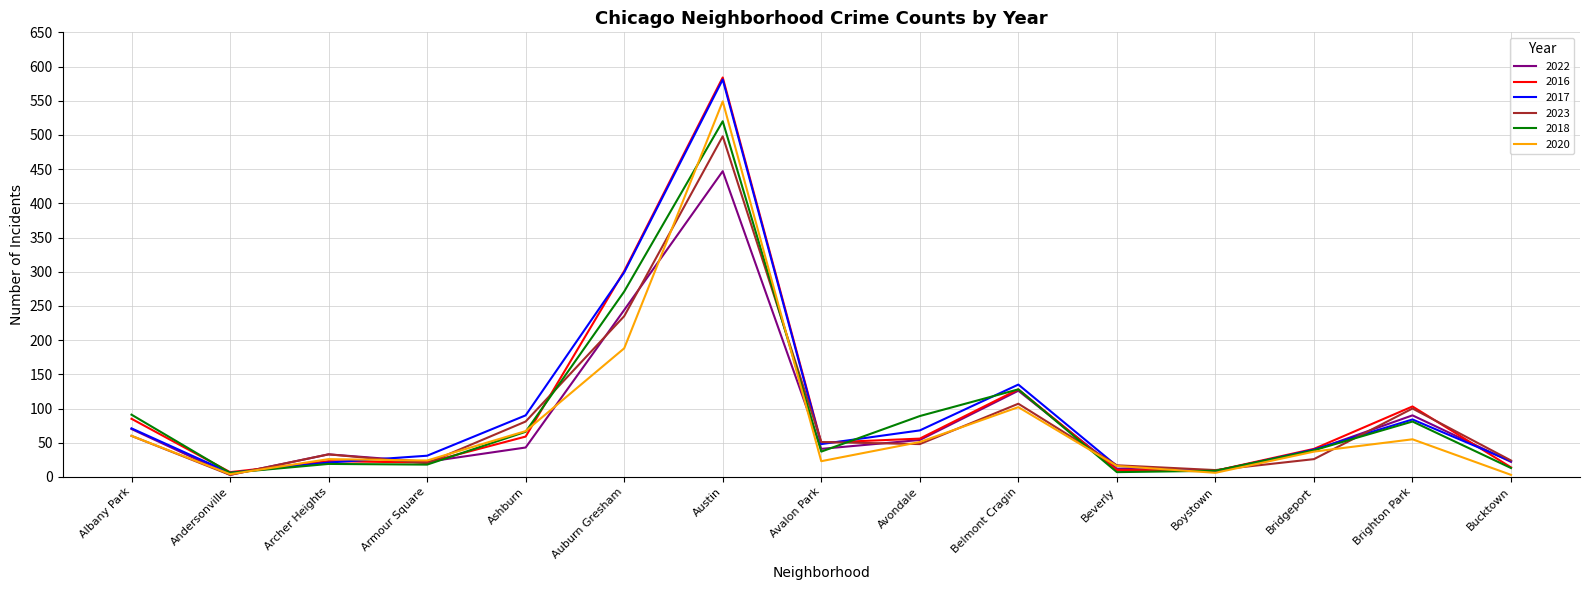

At which label is 2018 closest to 263?

Auburn Gresham